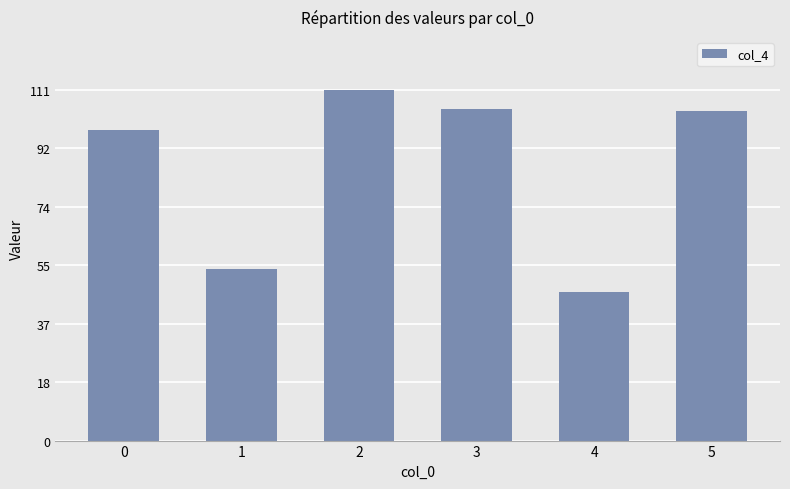

What is the value of the 6th bar from the left?

104.5